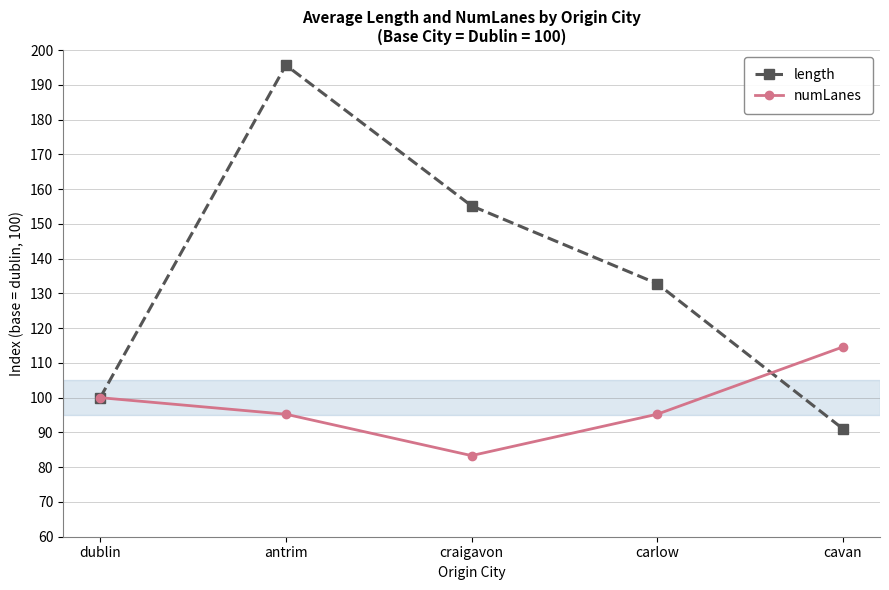

True or false: numLanes has a value of 100.0 at dublin.

True